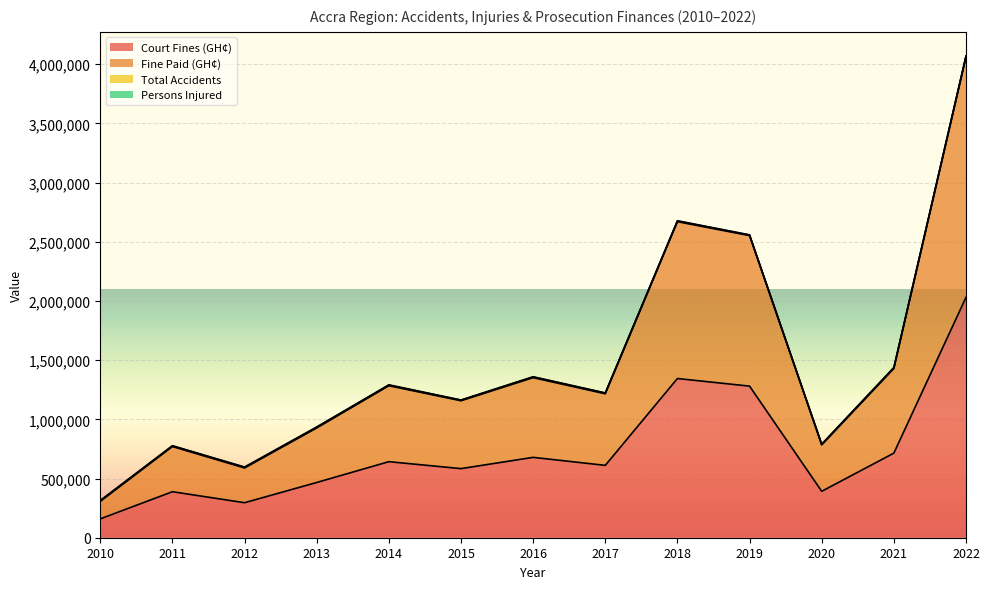

Where is the first local minimum for Fine Paid (GH¢)?

2012